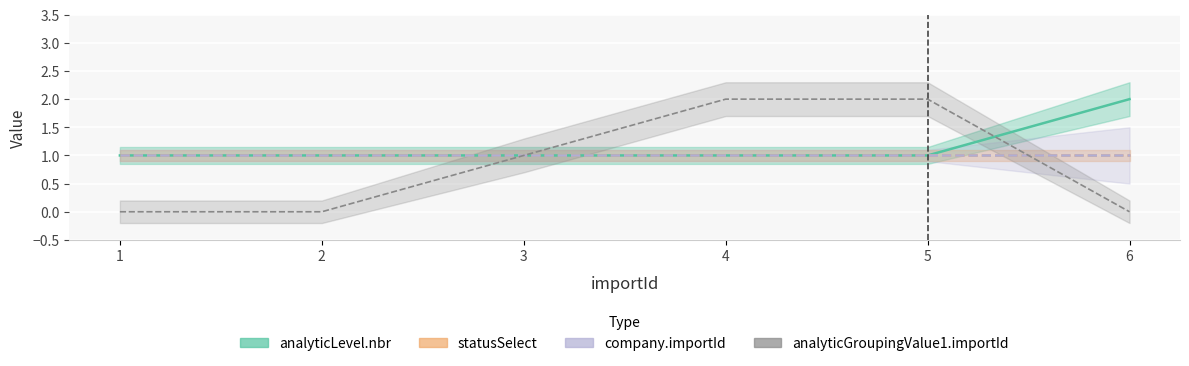

What is the difference between the highest and lowest values at 6?

2